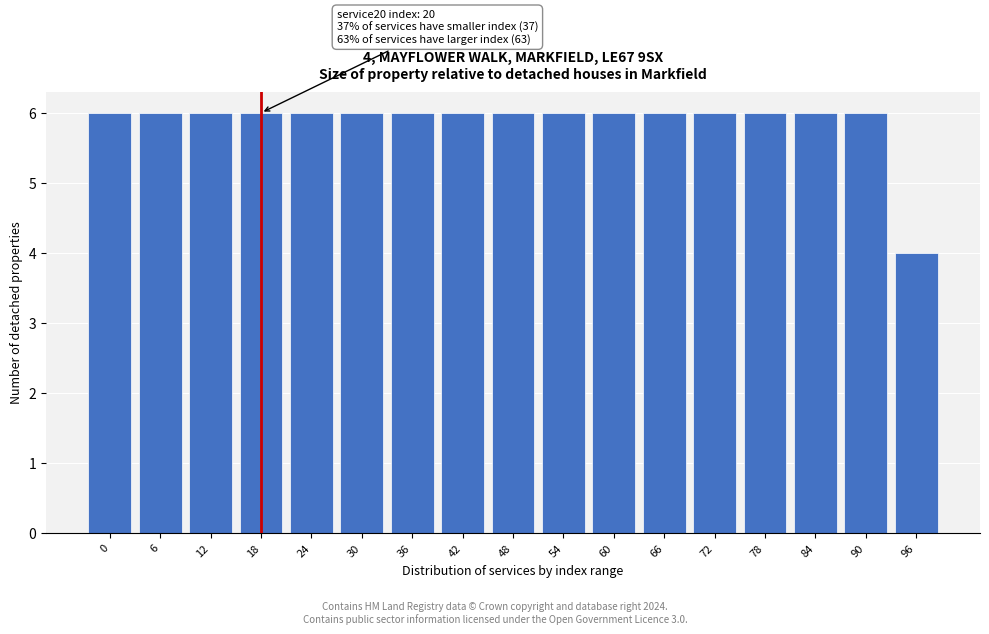

Reading left to right, what are all the values shown in this chart?

0=6	6=6	12=6	18=6	24=6	30=6	36=6	42=6	48=6	54=6	60=6	66=6	72=6	78=6	84=6	90=6	96=4